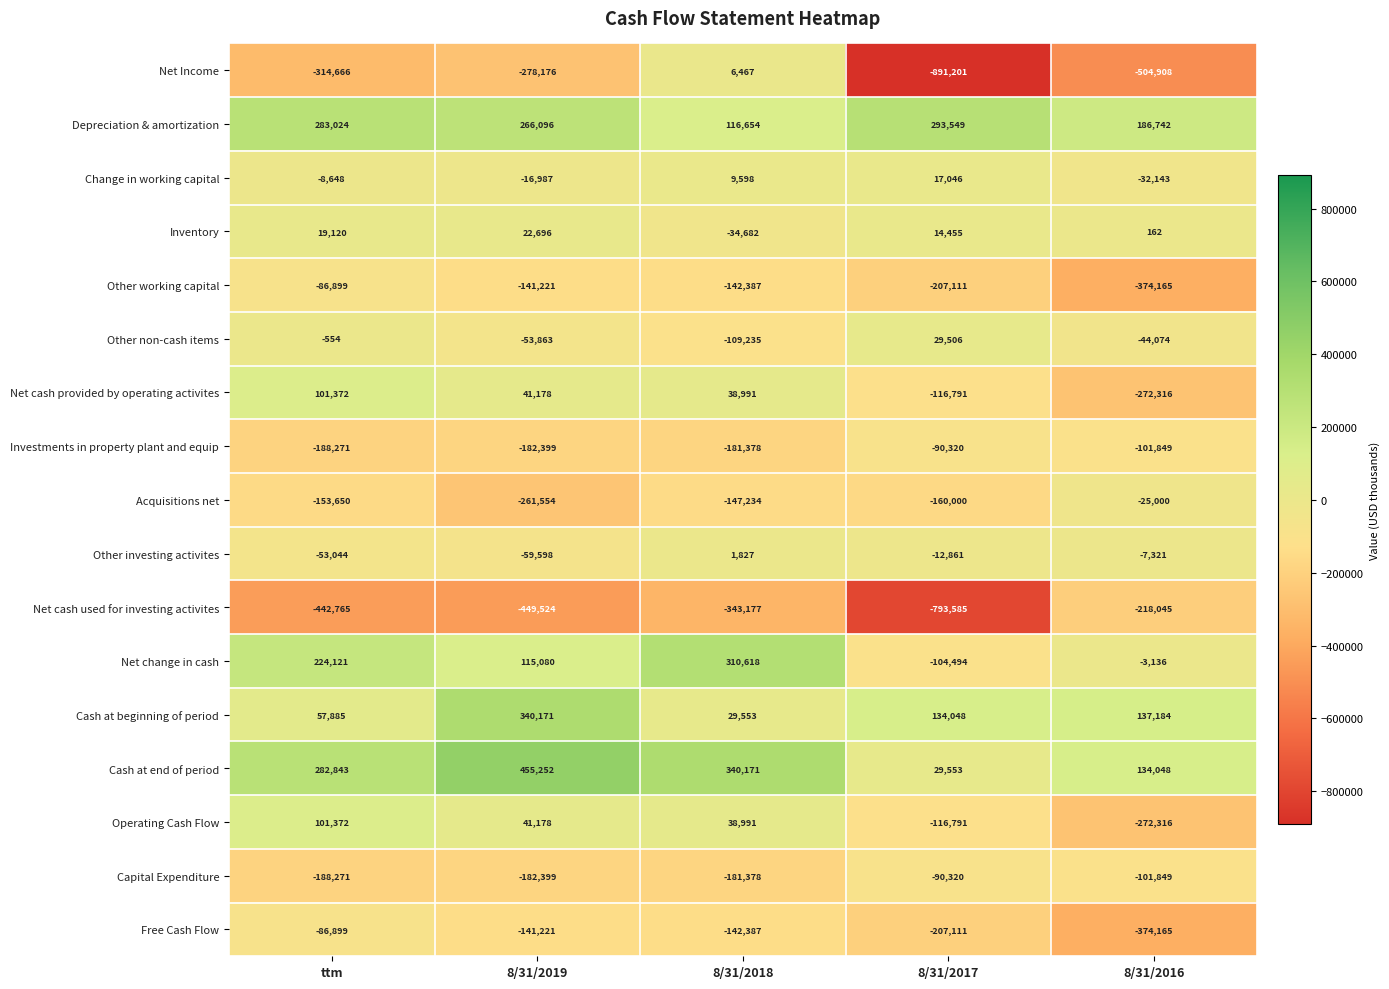

Which series has the largest range (max minus min)?

Net Income